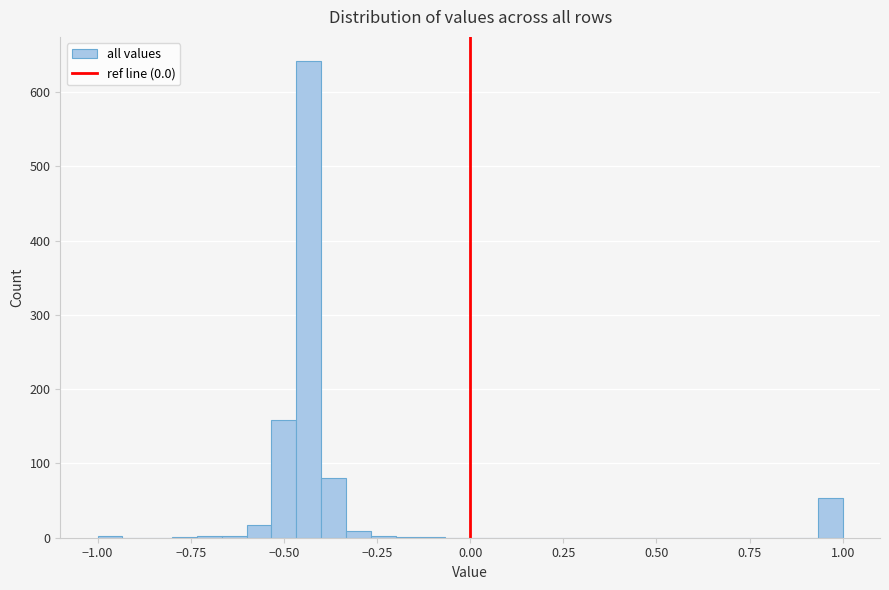

Read against the x-axis, roughly where is the centre of the tallest bar?

-0.45